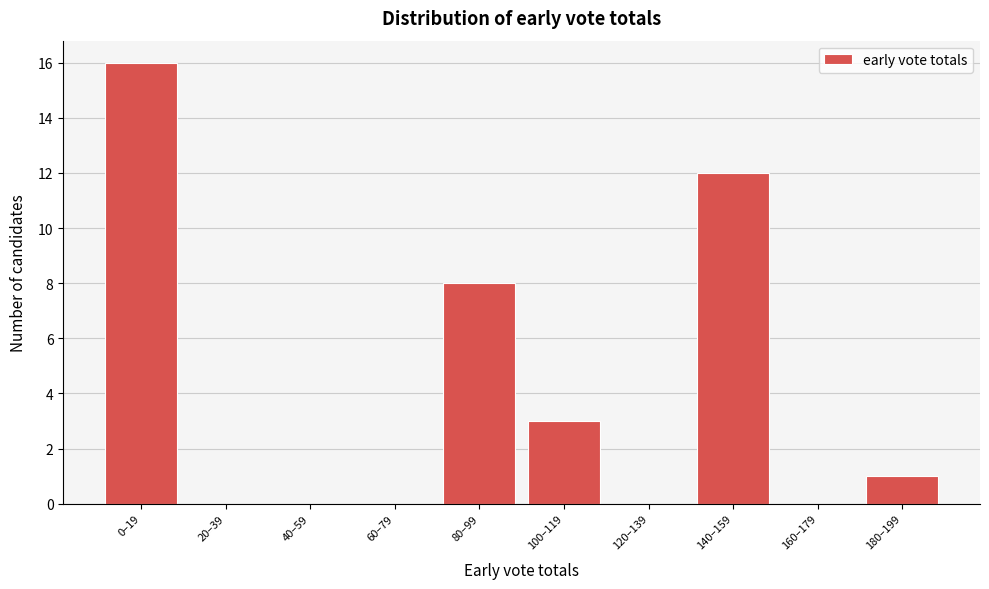

Reading left to right, transcribe all the data shown in this chart.

0–19=16	20–39=0	40–59=0	60–79=0	80–99=8	100–119=3	120–139=0	140–159=12	160–179=0	180–199=1